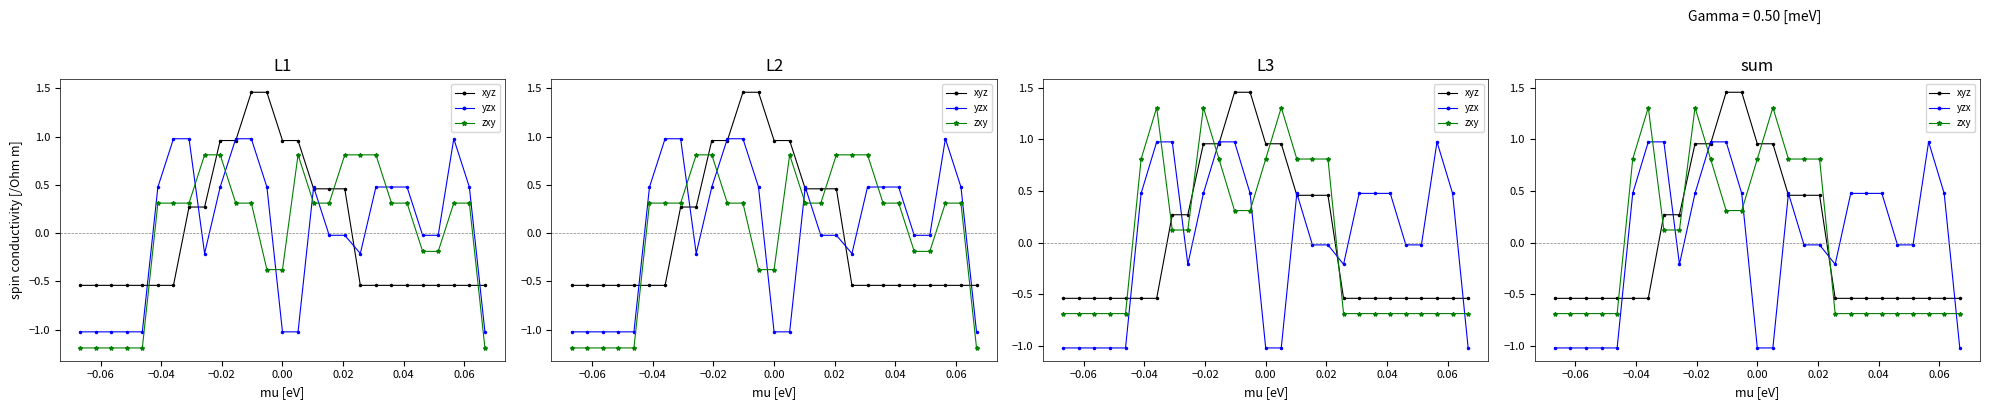

How many values in the zxy series exceed 0?

13